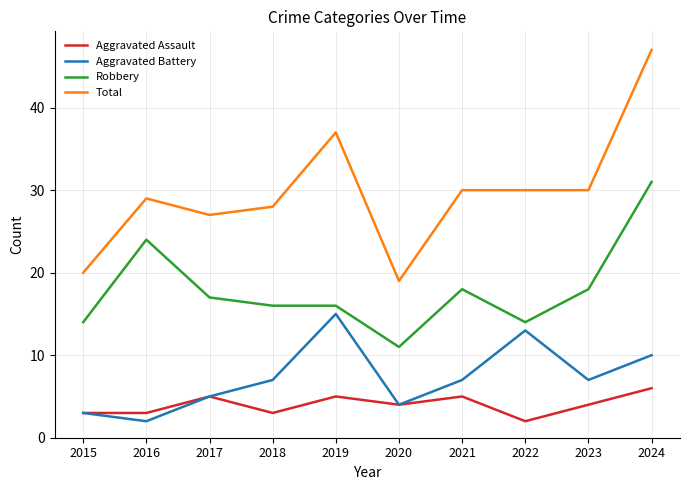

What value does the Aggravated Assault series have at 2015?

3